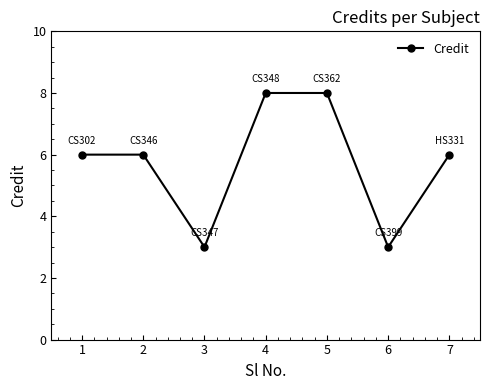

What is the minimum value shown in the chart?

3